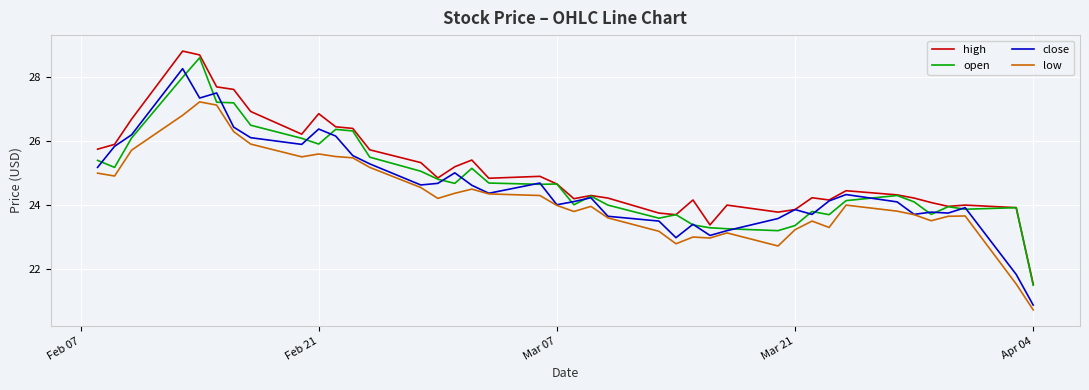

List the series in order of their peak value, lowest first.

low, close, open, high